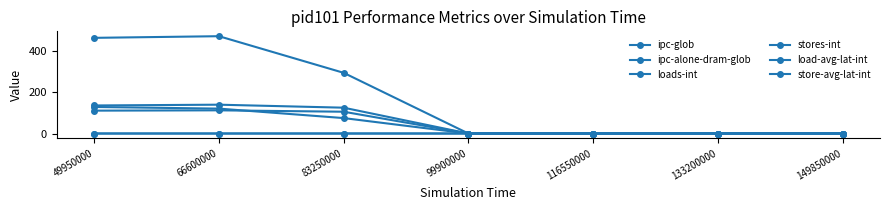

Rank the series at 116550000 from lowest to highest value.

loads-int, stores-int, load-avg-lat-int, store-avg-lat-int, ipc-glob, ipc-alone-dram-glob